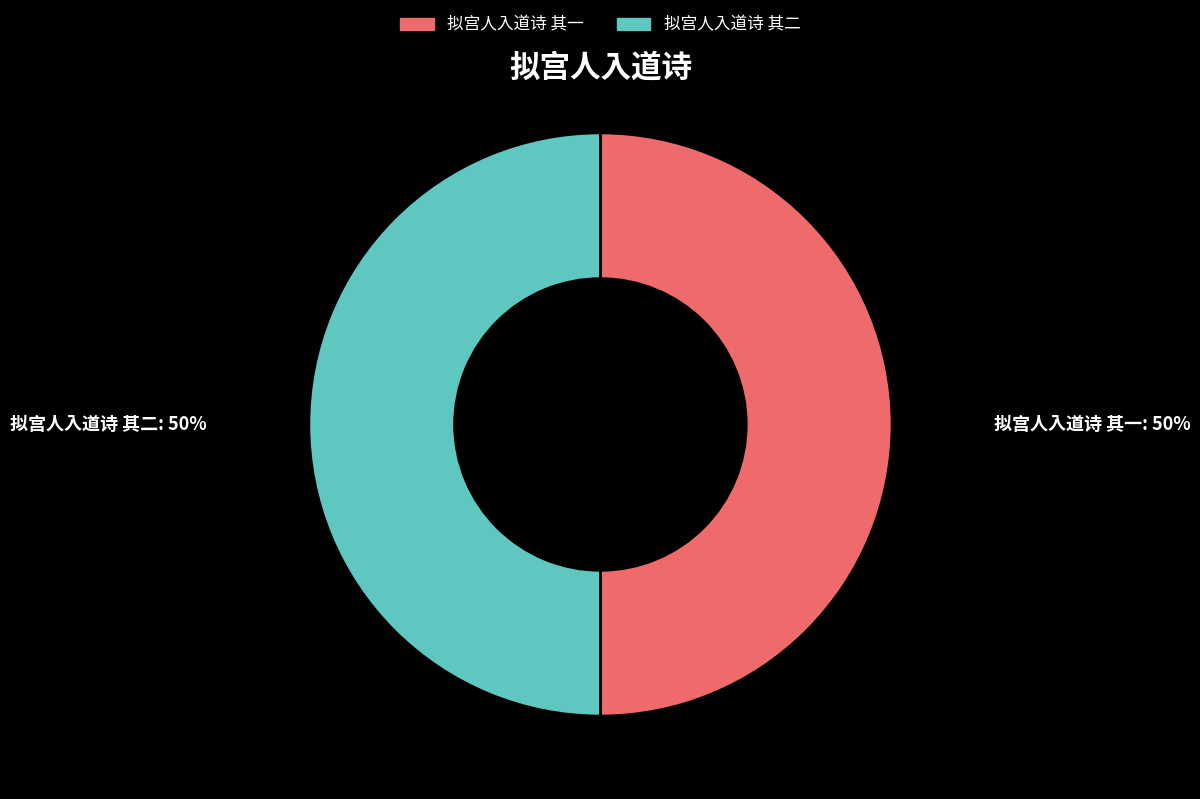

What is the ratio of the value at 拟宫人入道诗 其一 to the value at 拟宫人入道诗 其二?

1.0